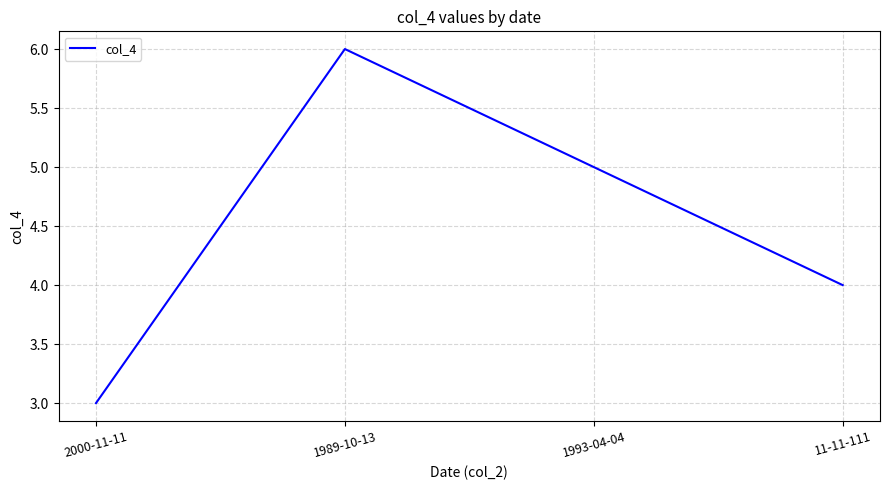

What is the sum of all values?

18